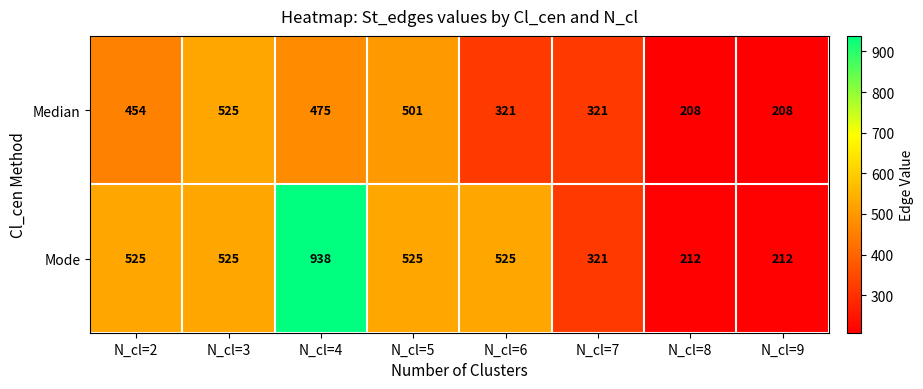

What is the minimum value for Mode?

212